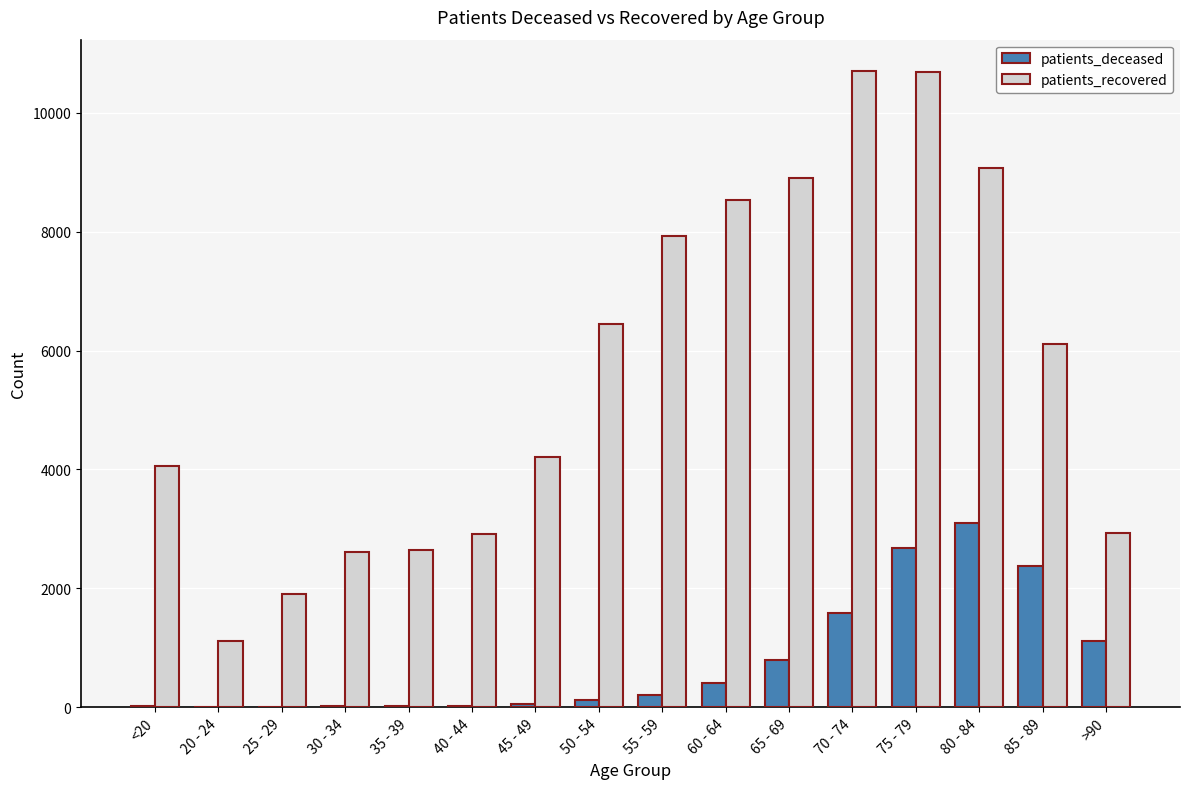

Is the value of patients_deceased at 25 - 29 greater than the value of patients_recovered at 80 - 84?

No